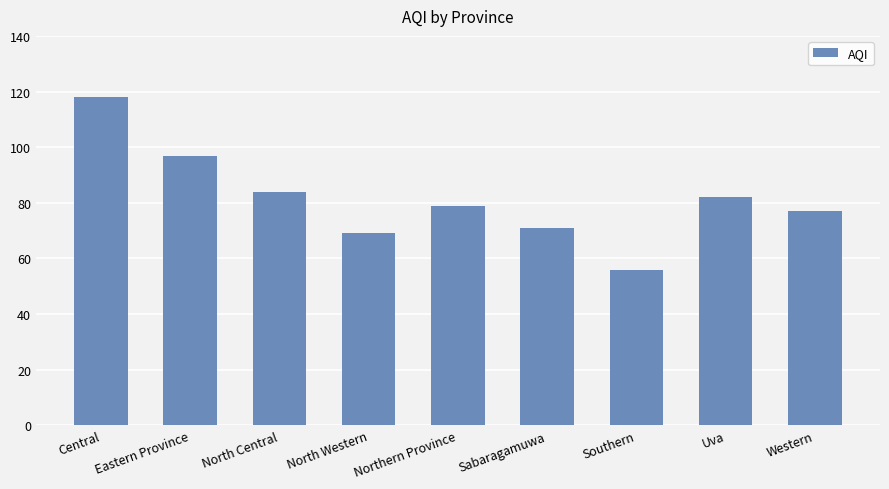

Reading left to right, list all the values displayed in this chart.

118	97	84	69	79	71	56	82	77